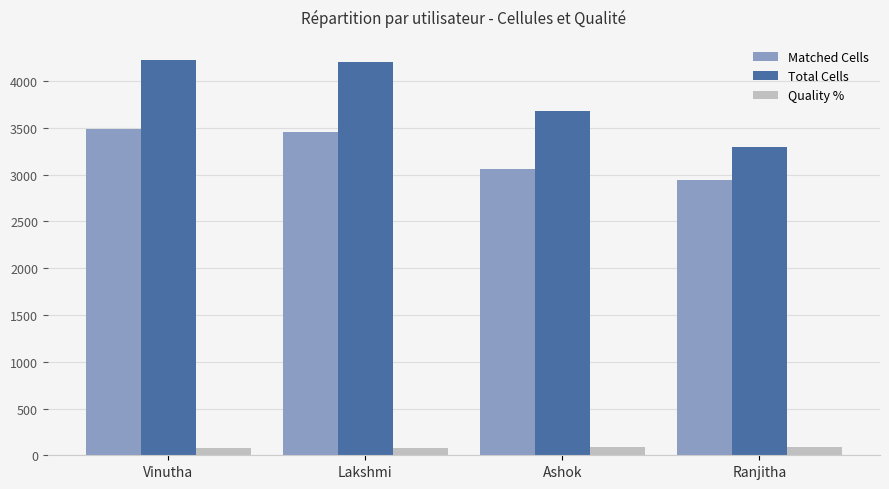

What is the spread (max minus min) of values at Ashok?

3592.7